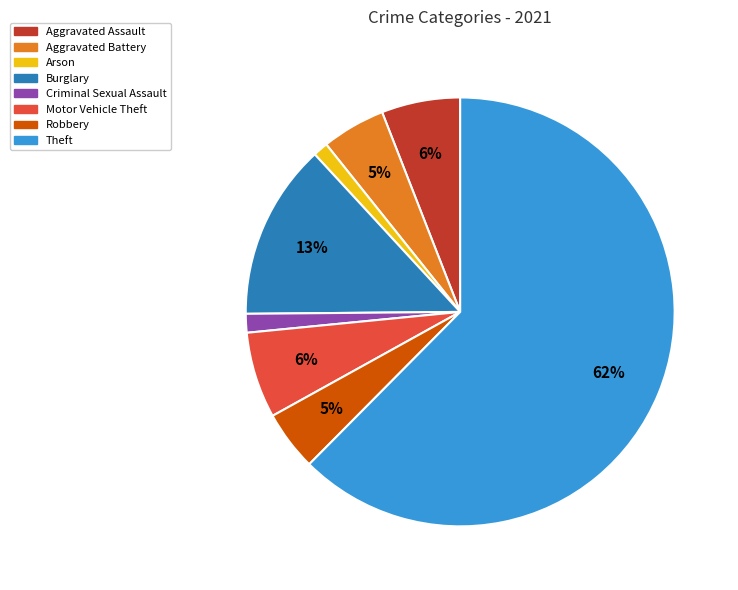

Is there any slice that represents more than half of the pie?

Yes